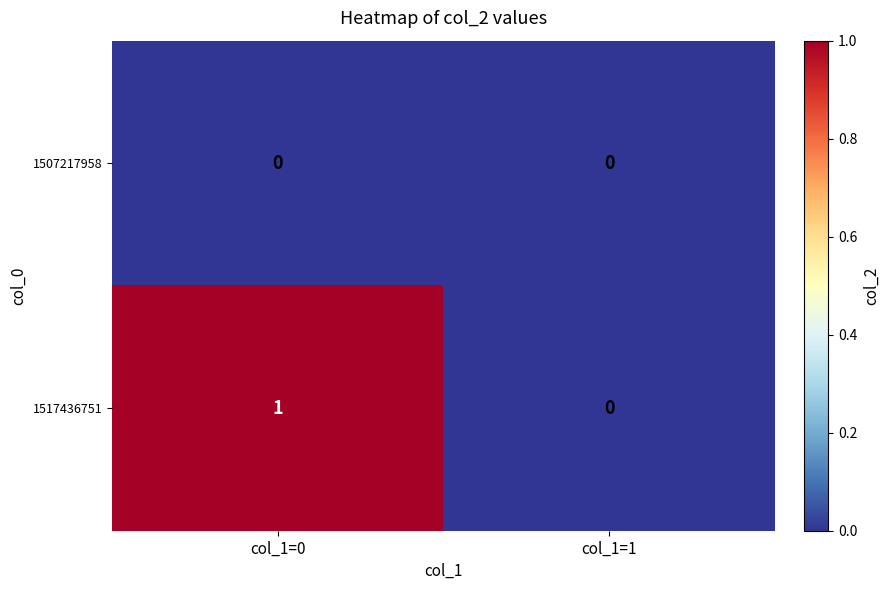

List the series in order of their overall mean, lowest first.

1507217958, 1517436751